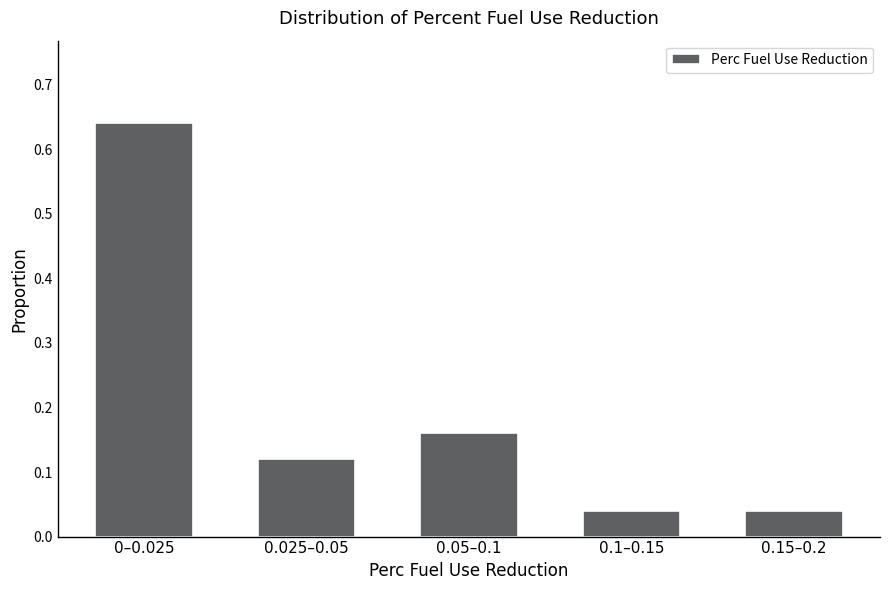

What is the label of the 4th bar from the right?

0.025–0.05